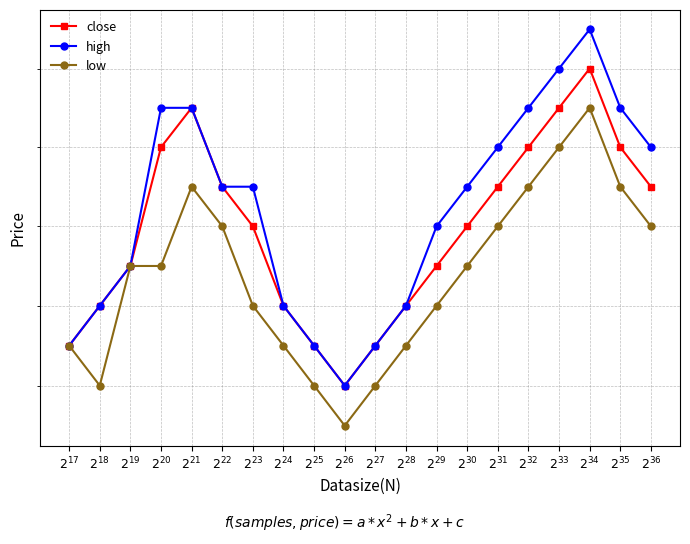

True or false: high and close cross at least once.

False